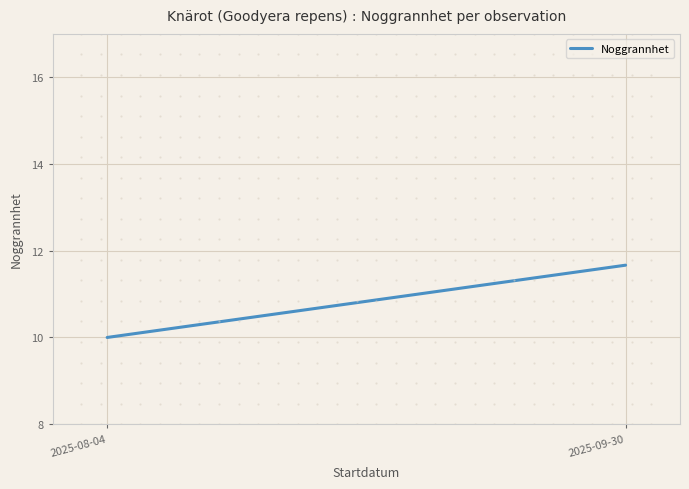

Where does the data first go above 11?

2025-09-30